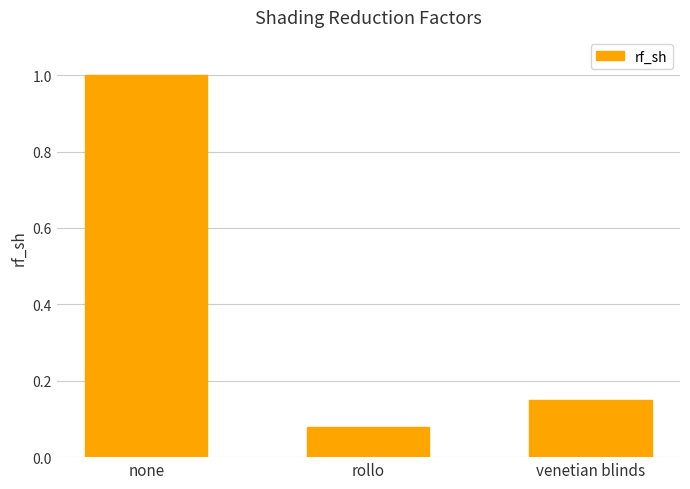

Are the bars grouped side by side (vs. stacked)?

No